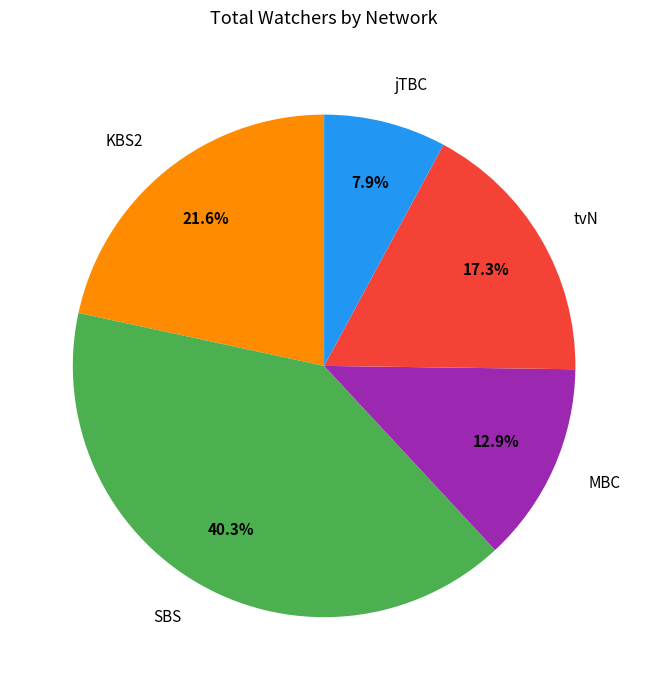

What is the largest slice in the pie chart?

SBS